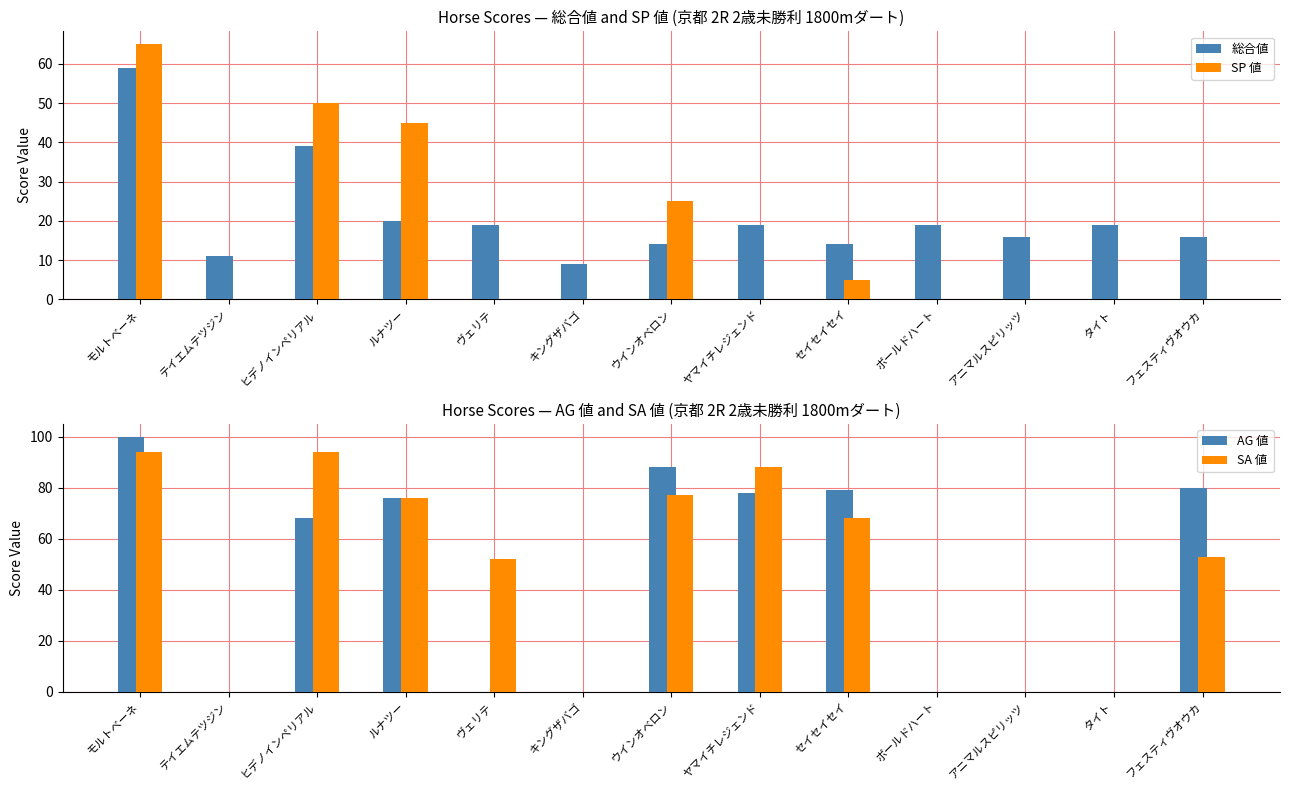

Are the bars horizontal?

No